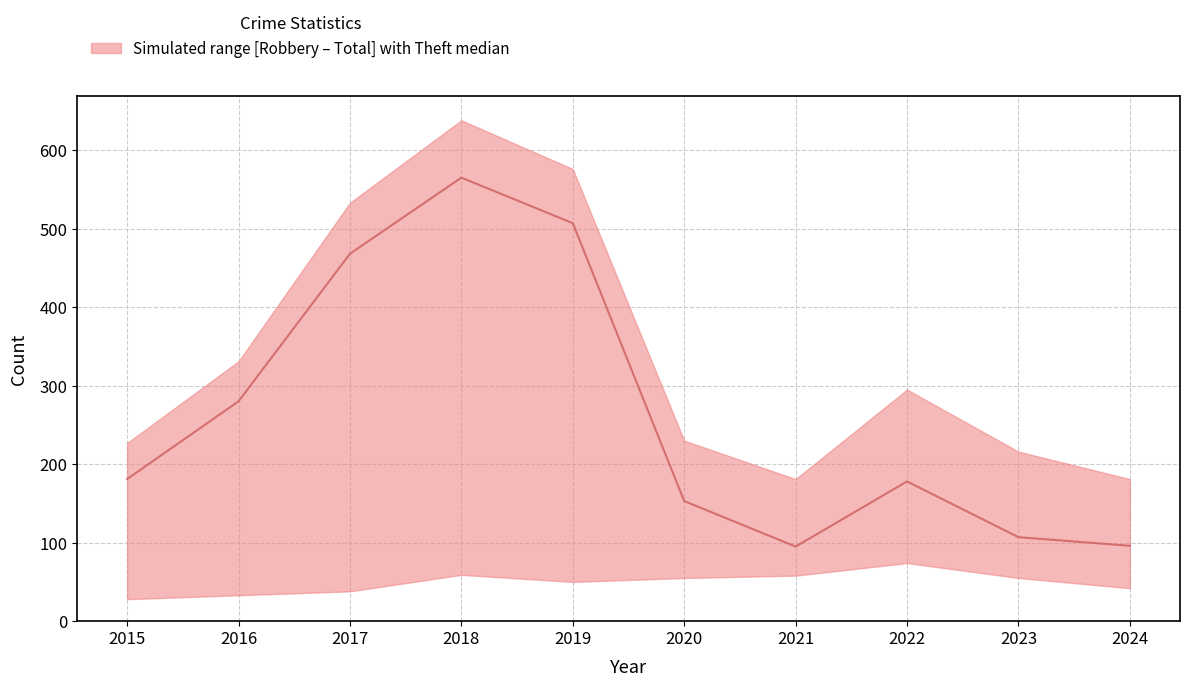

Reading right to left, extract all data points from this chart.

96	107	178	95	153	507	565	468	280	181